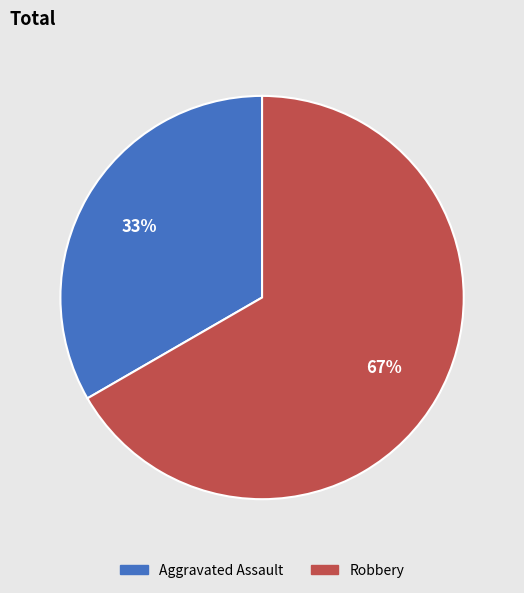

To the nearest percent, what percentage of the pie is Robbery?

67%